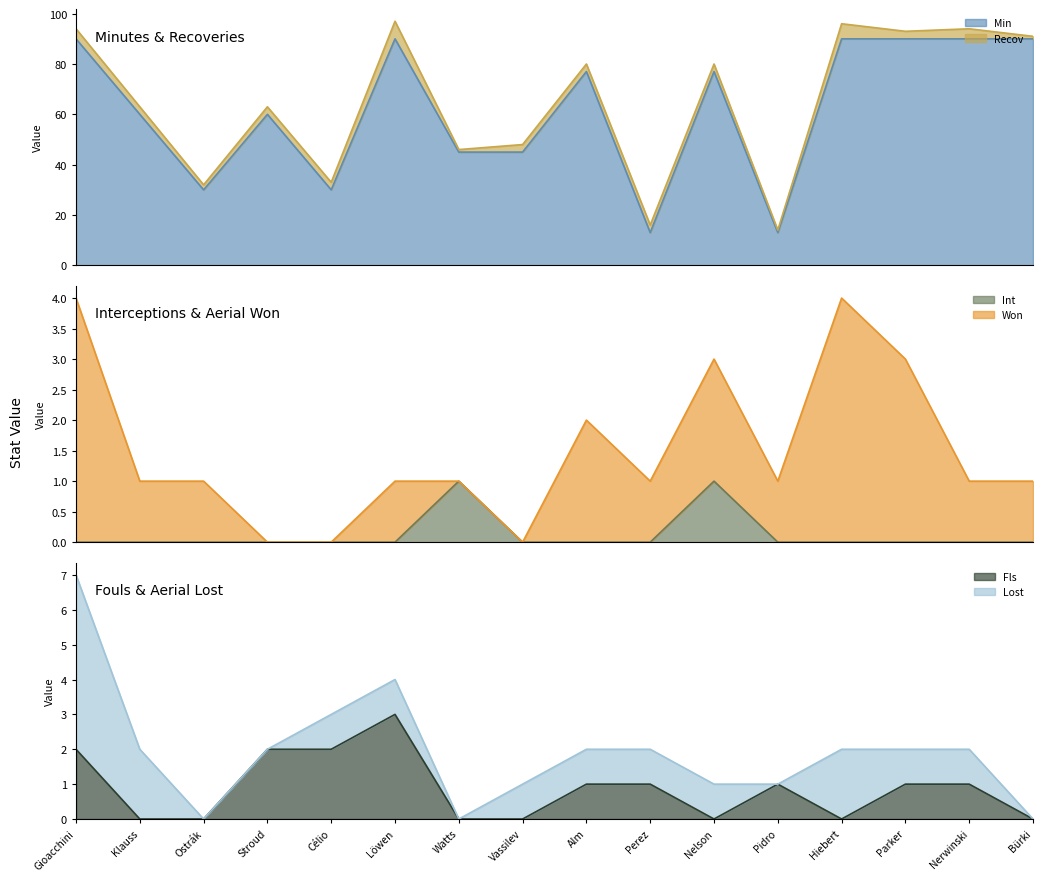

How many intersections are there between Int and Fls?

3